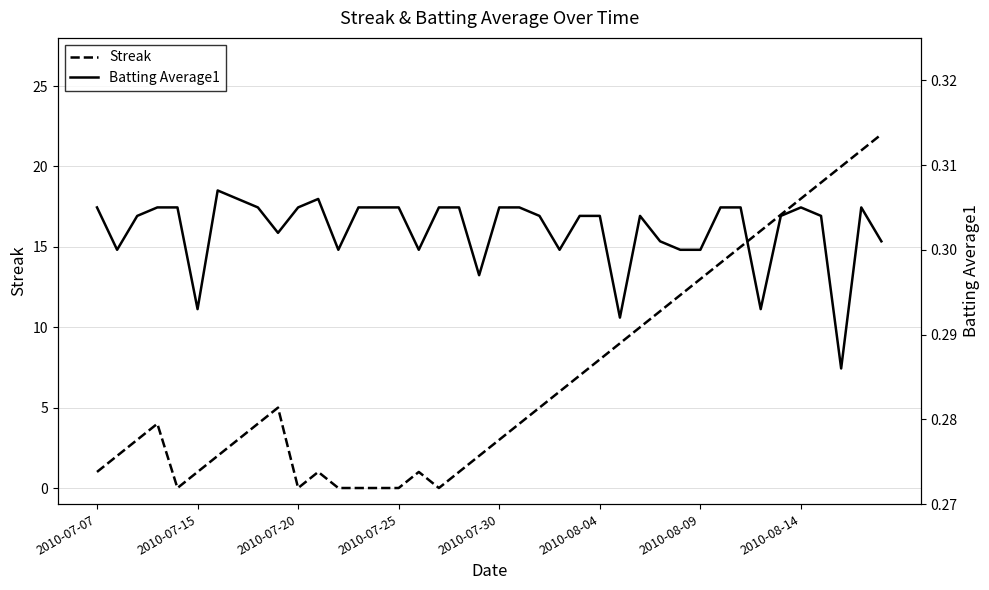

Which series ends up on top after the final intersection of Streak and Batting Average1?

Streak